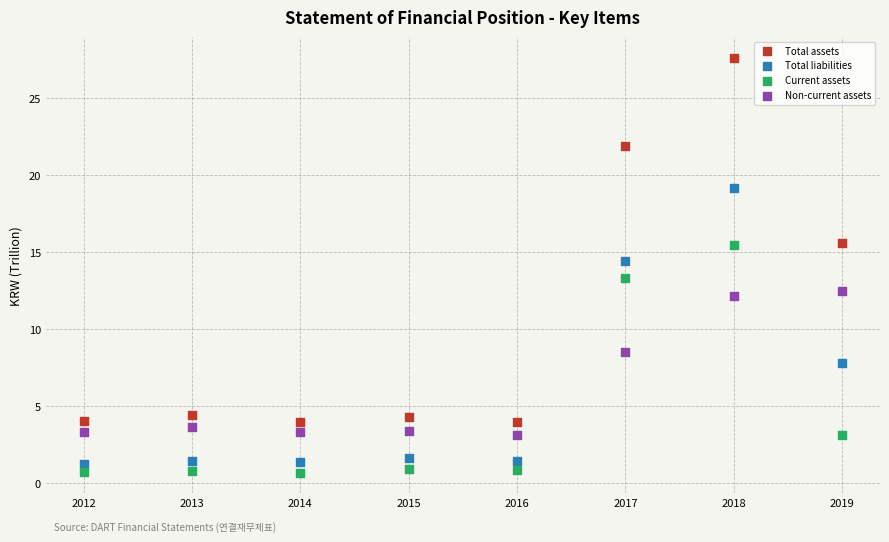

What are all the series names shown in the legend?

Total assets, Total liabilities, Current assets, Non-current assets